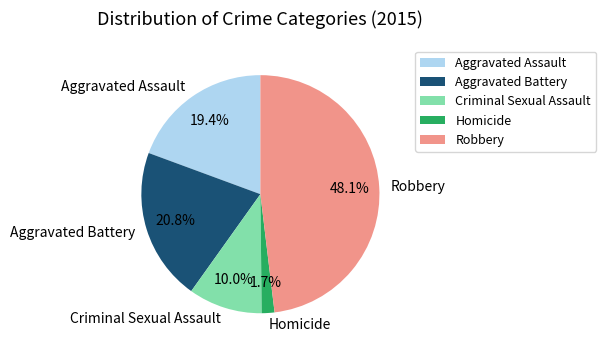

The Aggravated Assault slice represents 31% of the pie. True or false?

False